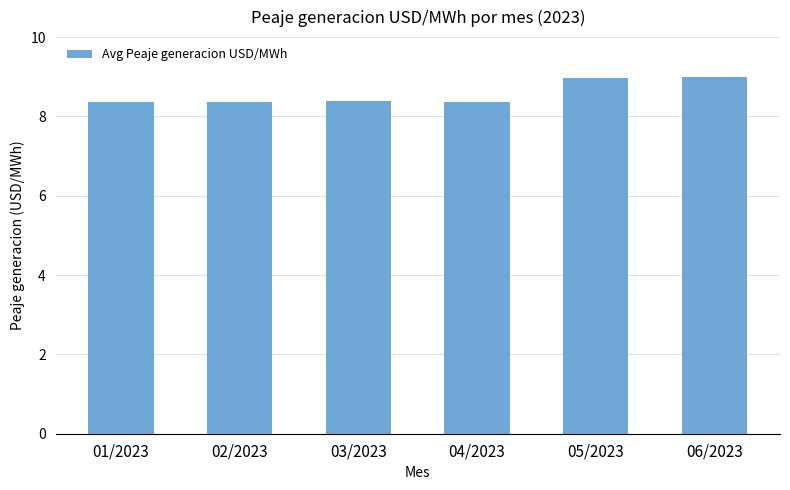

Approximately how many times larger is the value at 06/2023 compared to 02/2023?

1.1